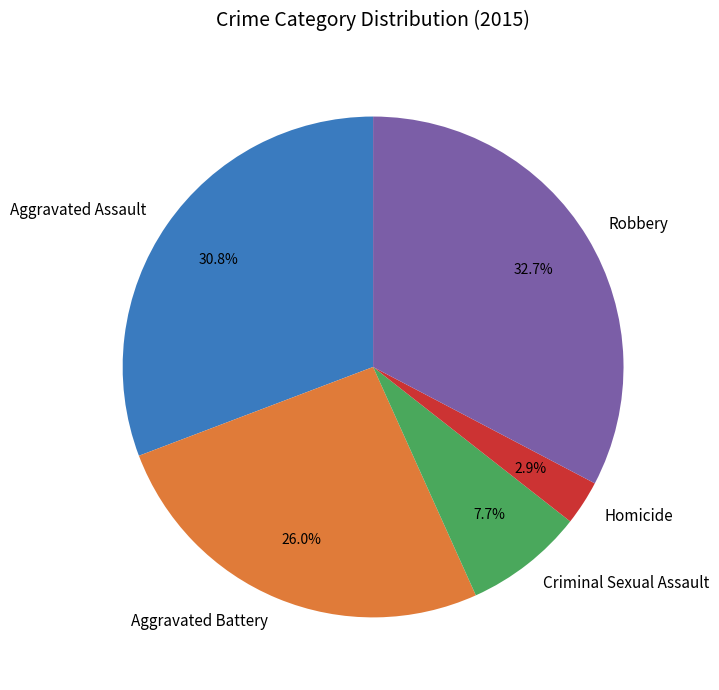

How many segments does this pie chart have?

5